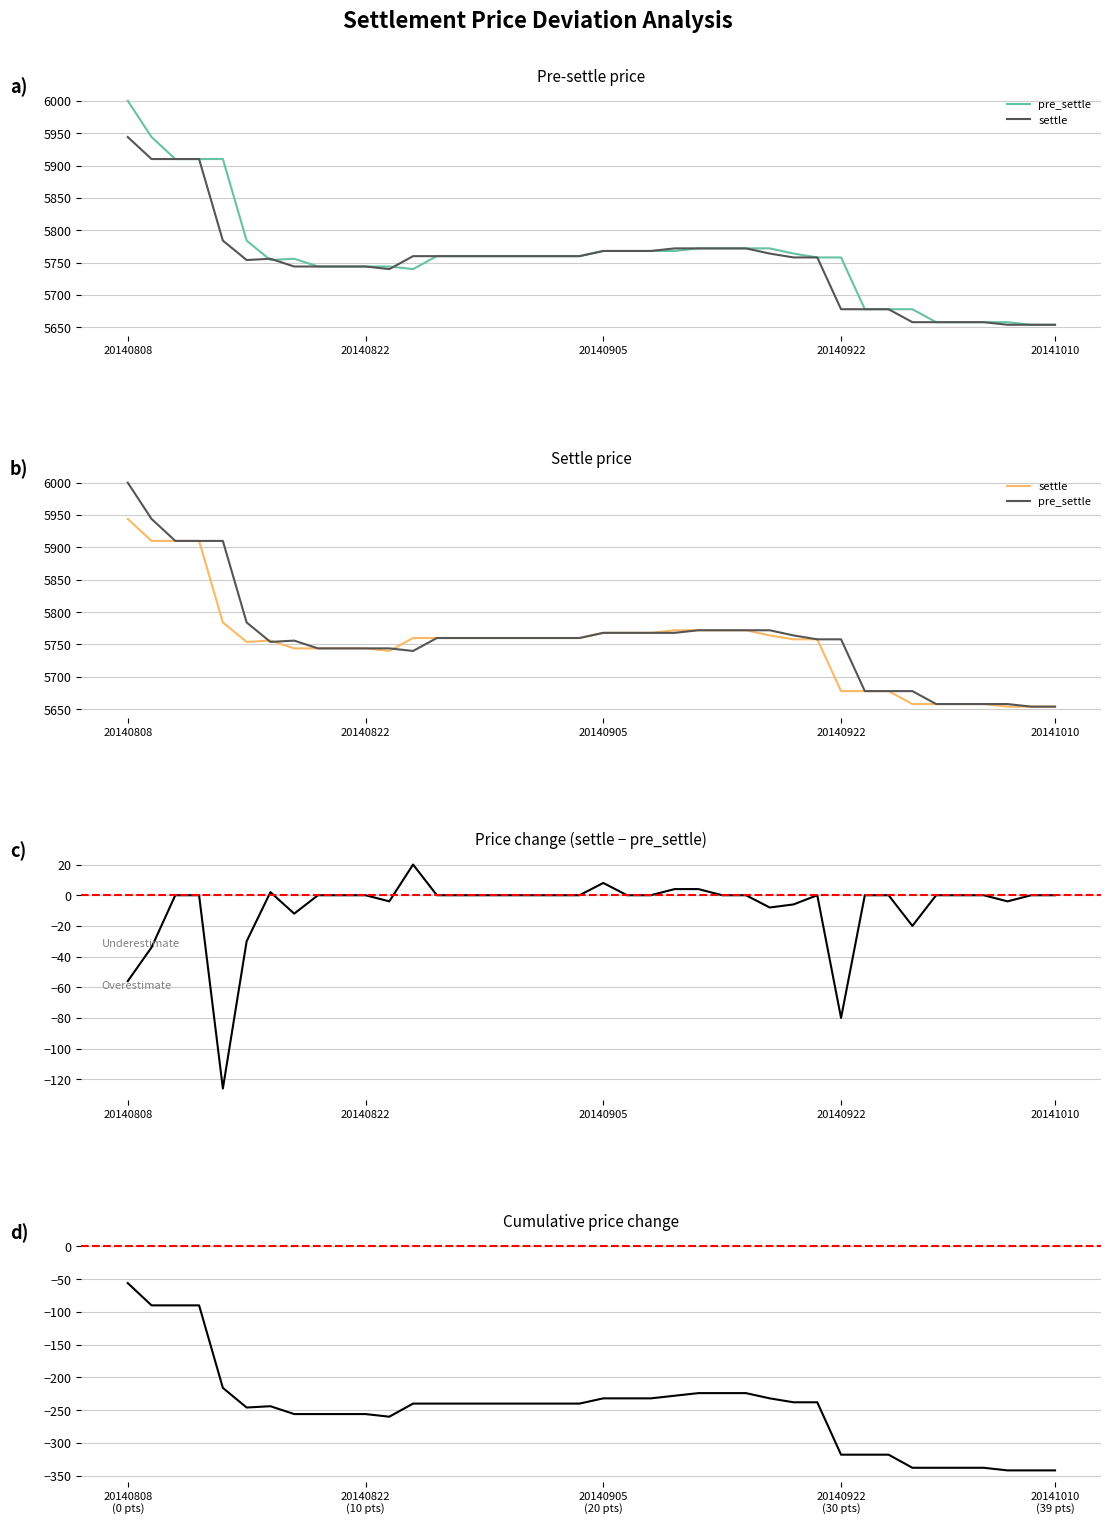

Does the chart display data point markers on the line(s)?

No